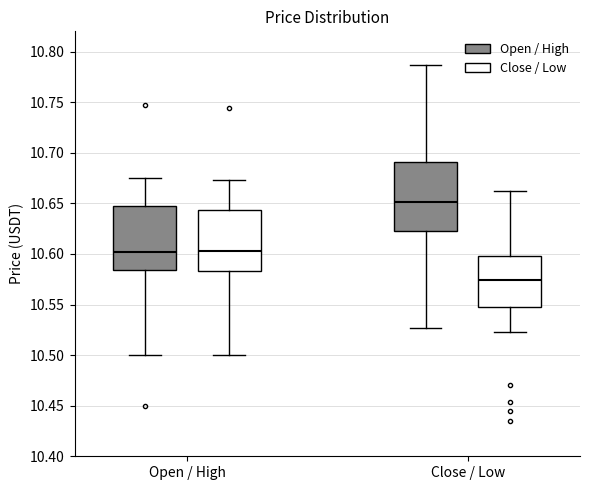

Where does the lower whisker of the box for Close / Low (Open / High) end on the y-axis? The values are not printed on the chart, so give them approximately, as read against the axis.

10.525